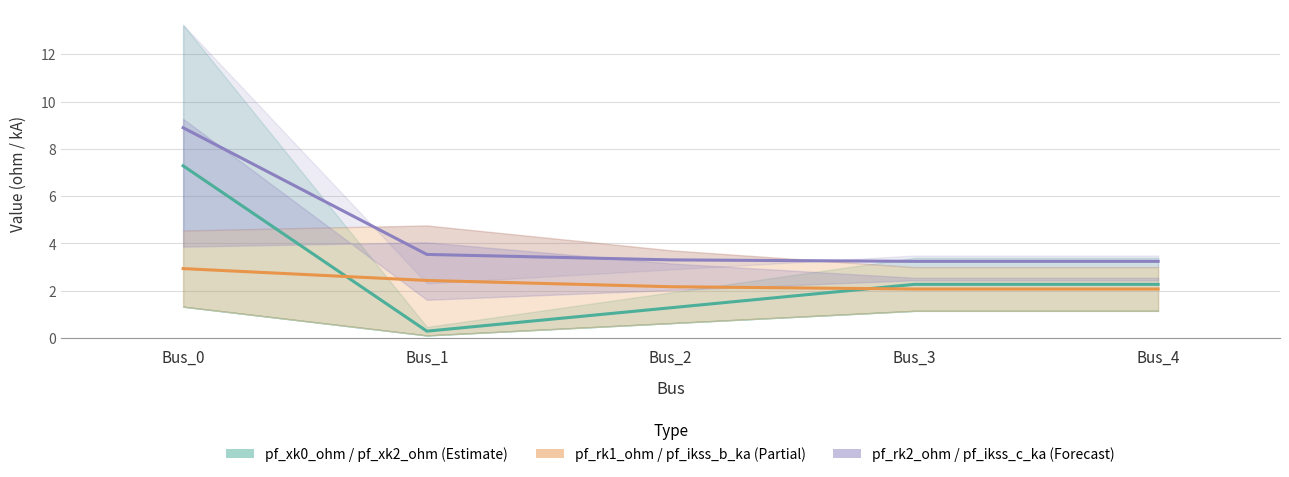

Reading left to right, what are all the values shown in this chart?

pf_xk0_ohm center: Bus_0=7.3	Bus_1=0.3	Bus_2=1.3	Bus_3=2.3	Bus_4=2.3
pf_rk1_ohm center: Bus_0=2.9	Bus_1=2.4	Bus_2=2.2	Bus_3=2.1	Bus_4=2.1
pf_rk2_ohm center: Bus_0=8.9	Bus_1=3.5	Bus_2=3.3	Bus_3=3.2	Bus_4=3.2